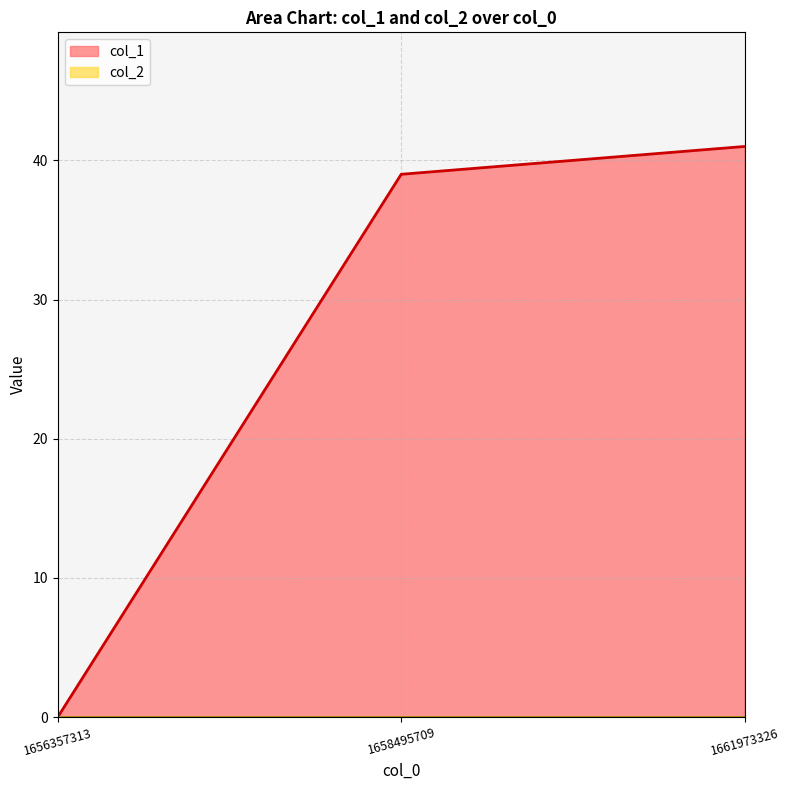

How many values are below 39?

1